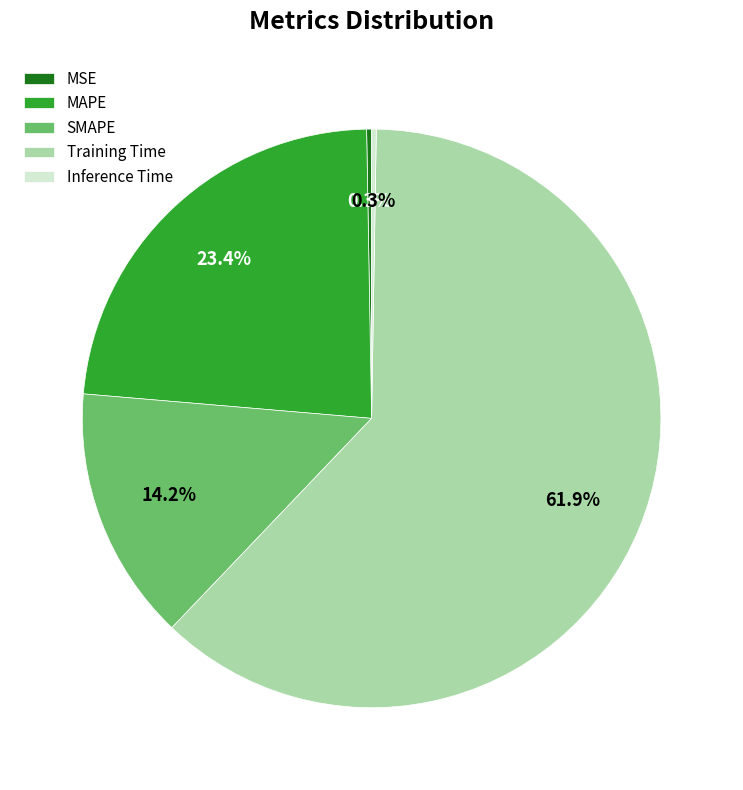

Which category has the biggest portion of the pie?

Training Time